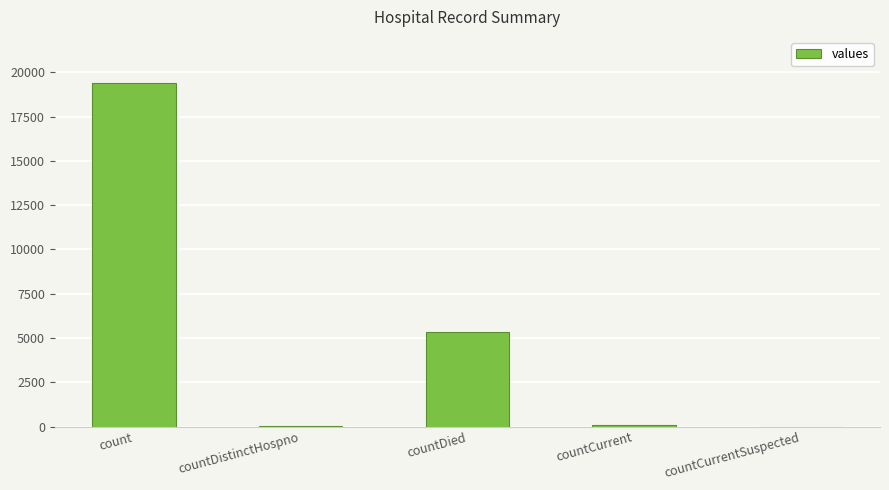

How many categories are shown in the chart?

5